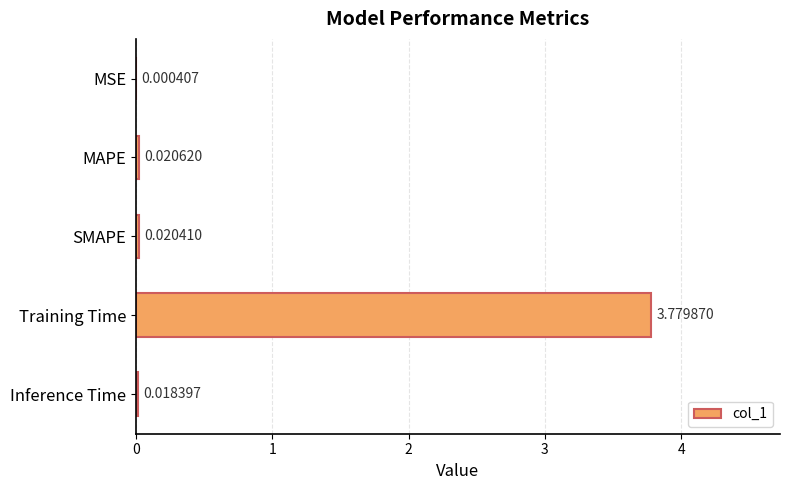

What is the change in value from Training Time to Inference Time?

-3.8